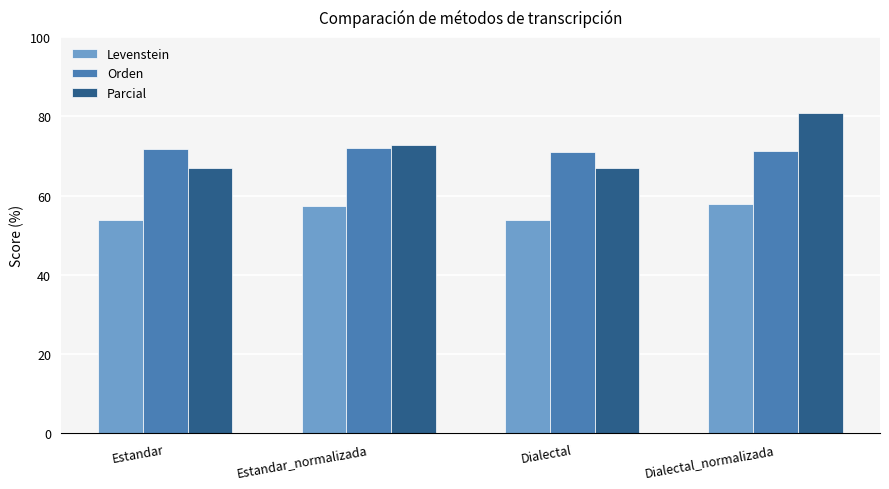

At which label does Levenstein first exceed 57?

Estandar_normalizada